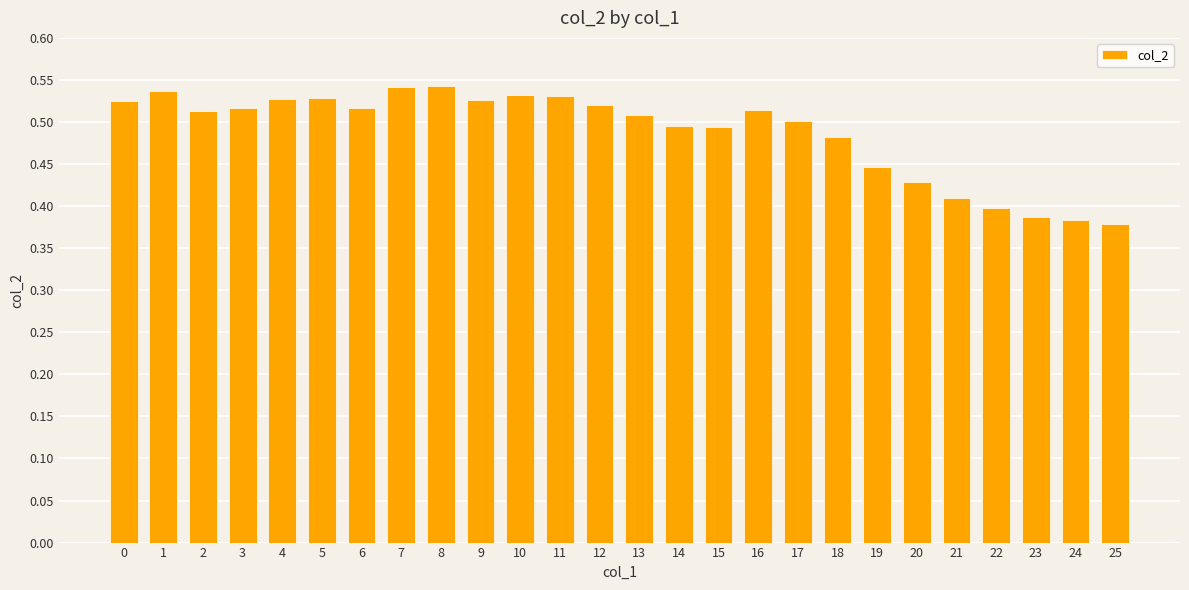

What is the sum of the values at 12 and 19?

1.0